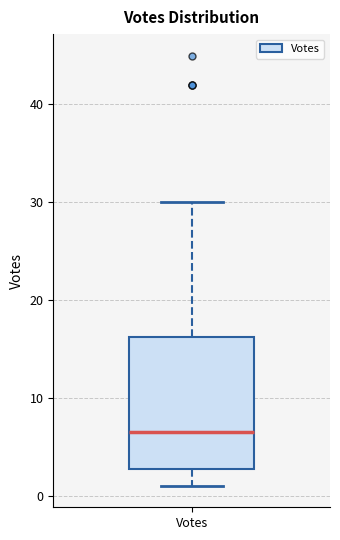

Transcribe this box plot: give where the median line is, the range the box spans, and where the two whiskers end, as read against the y-axis. The values are not printed on the chart, so give them approximately, as read against the axis.

median 7, box 3 to 16, whiskers 1 to 30